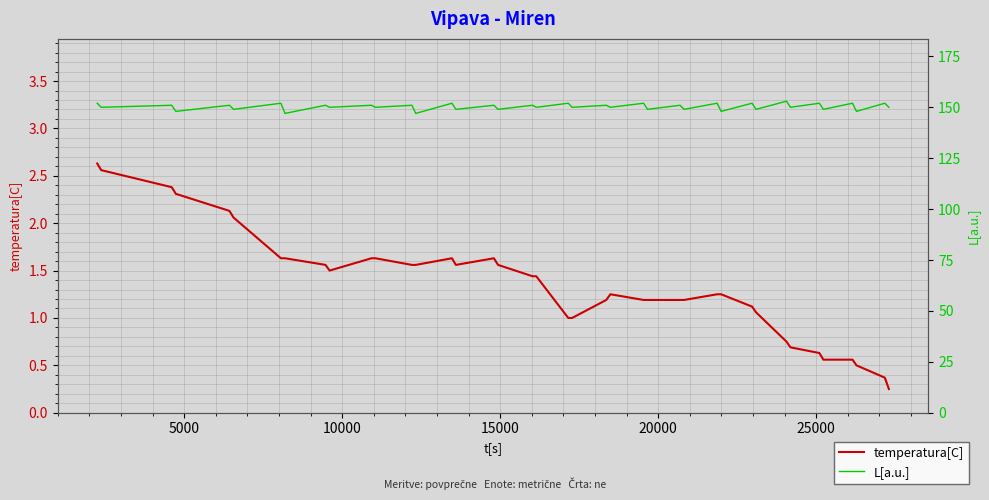

At which label is L[a.u.] closest to 150?

5000